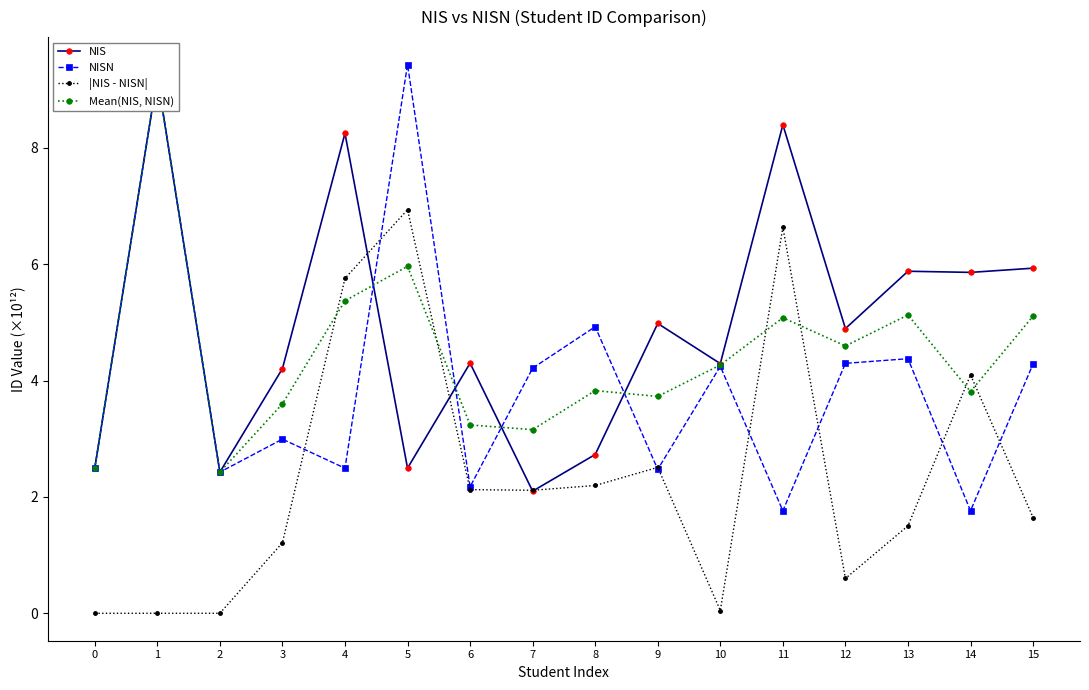

How many categories are shown in the chart?

16